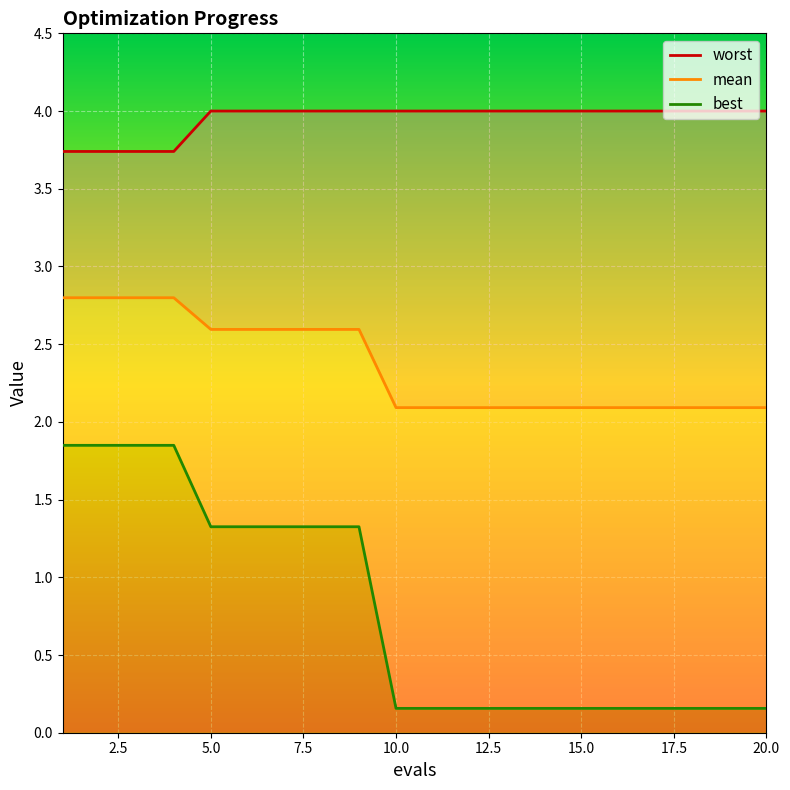

What is the lowest value of the worst series?

3.7